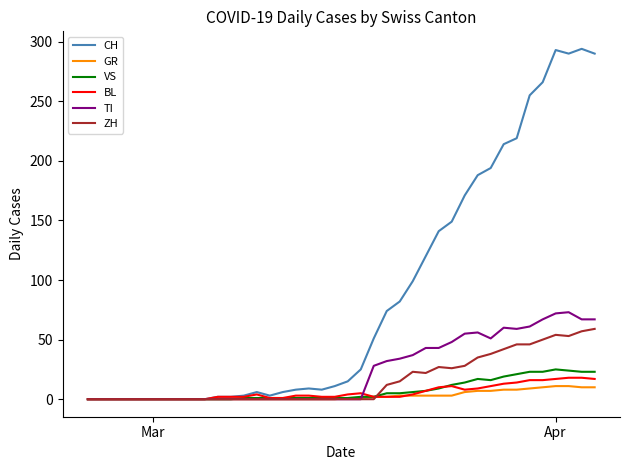

What is the highest value of the CH series?

294